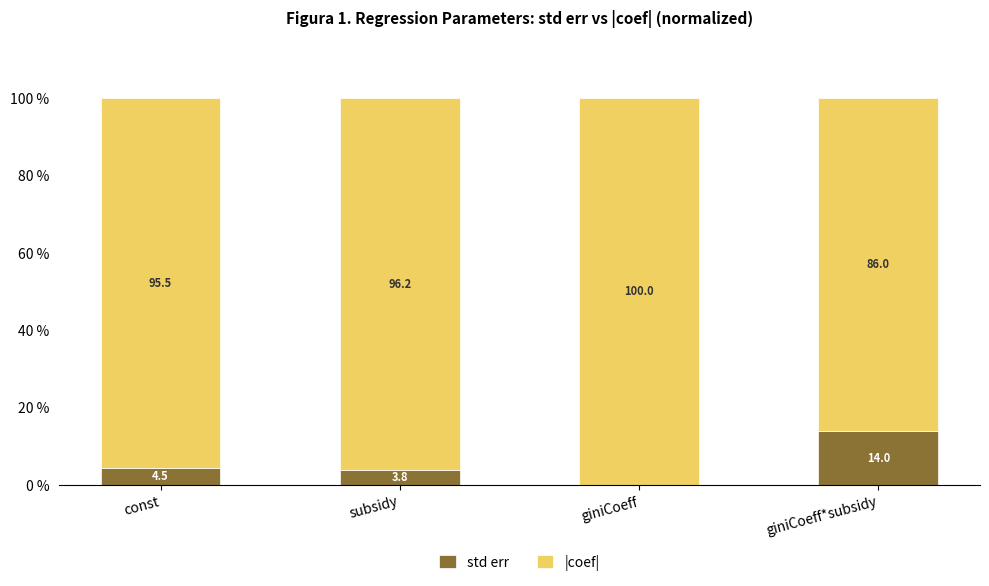

What is the total value across all series at giniCoeff*subsidy?

100.0